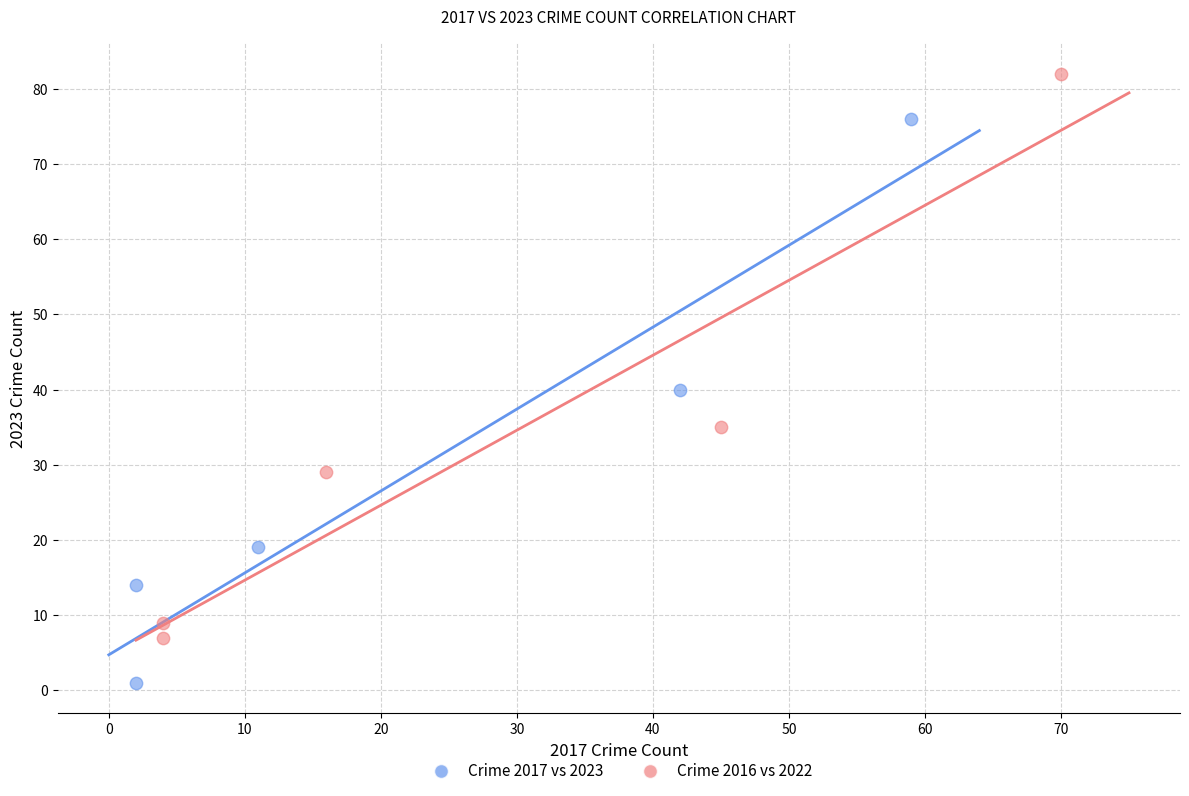

Which series reaches the maximum Y coordinate?

Crime 2016 vs 2022